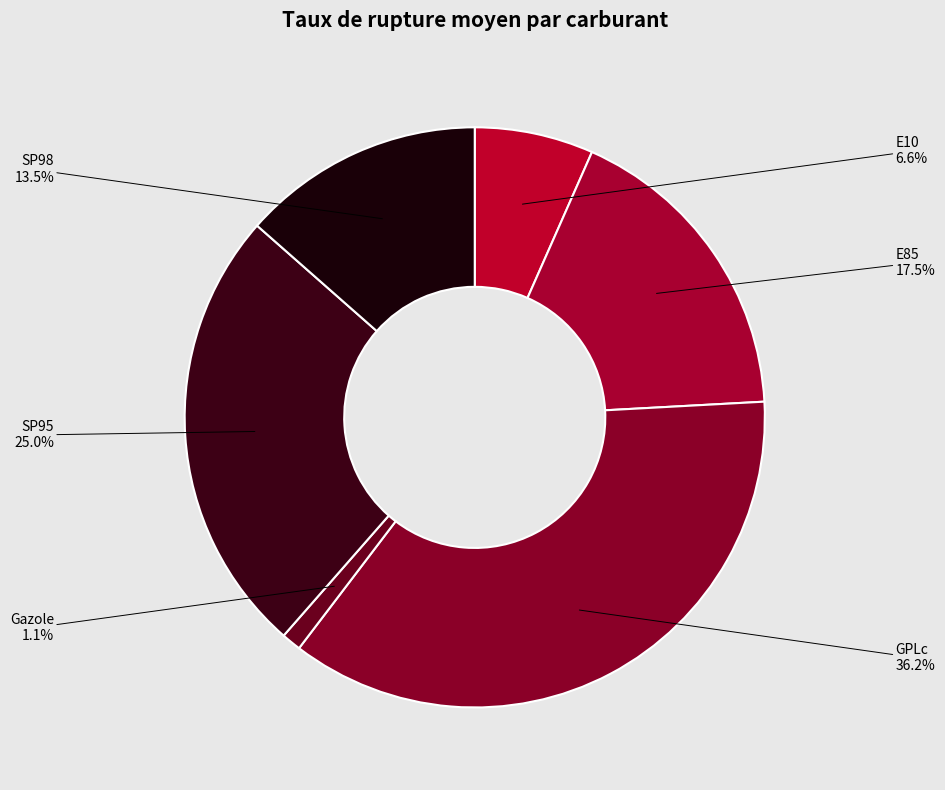

Rank the categories by value from lowest to highest.

Gazole, E10, SP98, E85, SP95, GPLc